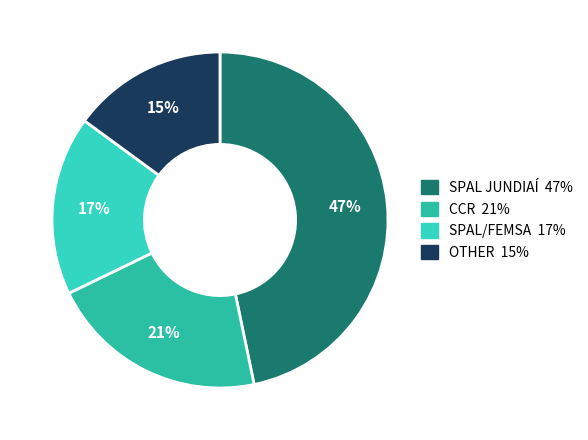

Between CCR and OTHER, which is larger?

CCR